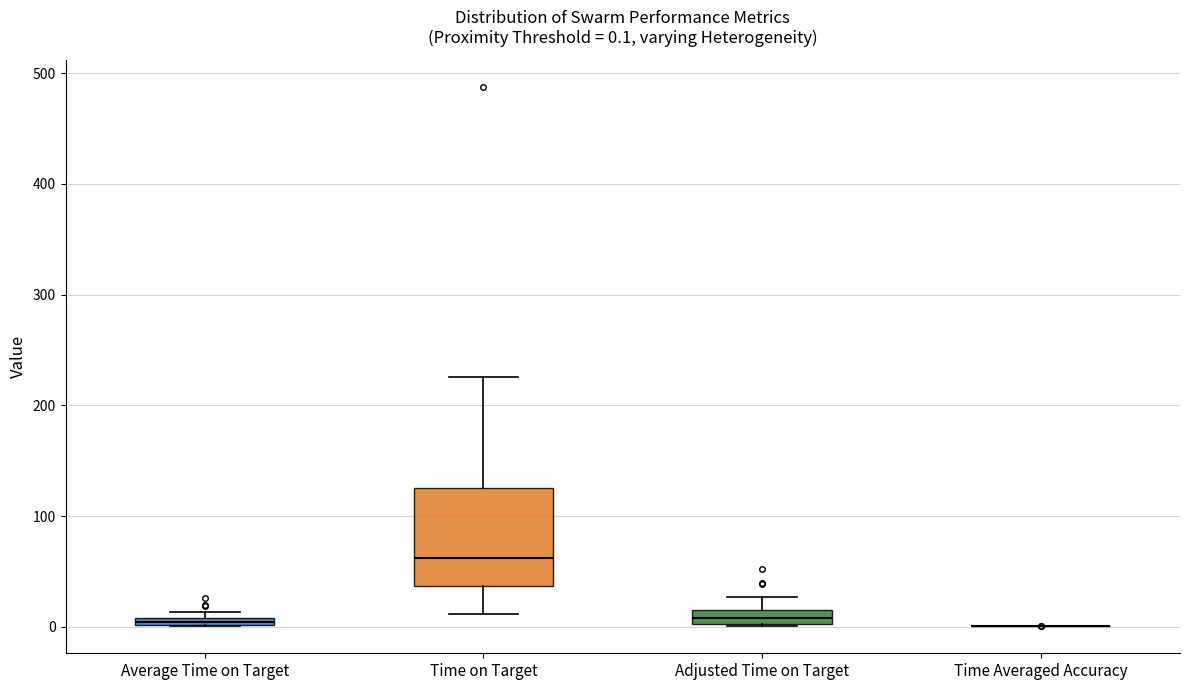

Which box is the tallest, from its lower edge to its upper edge?

Time on Target